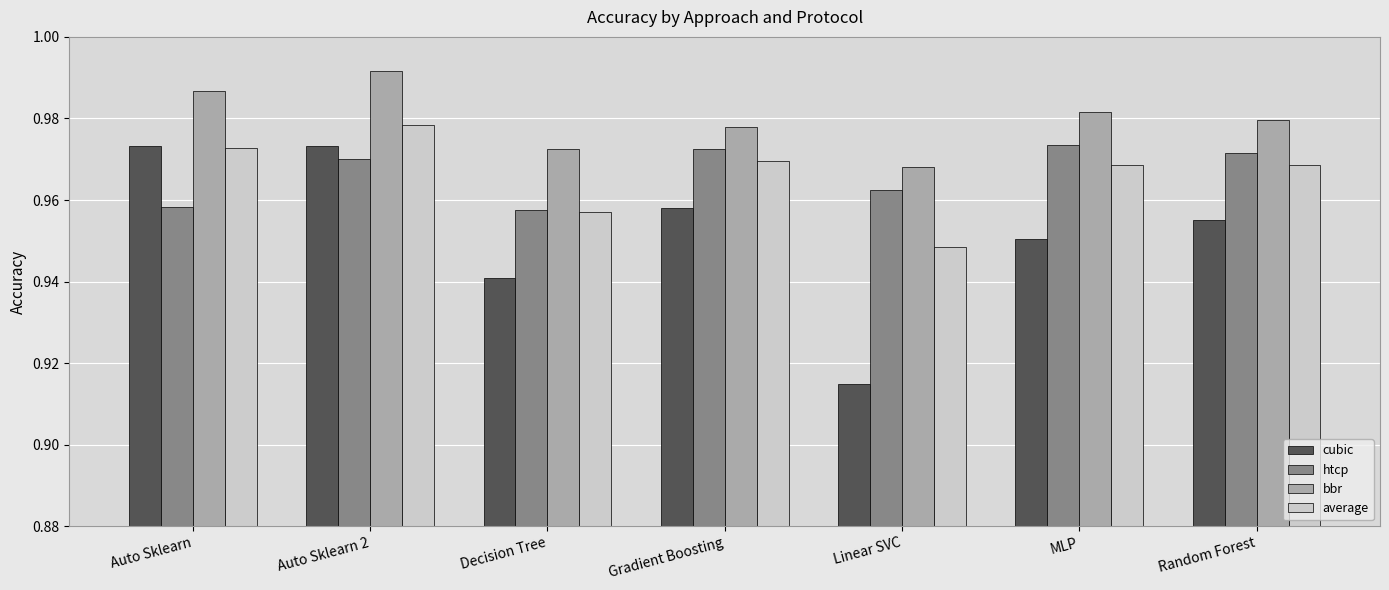

Which series changed the most between Auto Sklearn and Auto Sklearn 2?

htcp